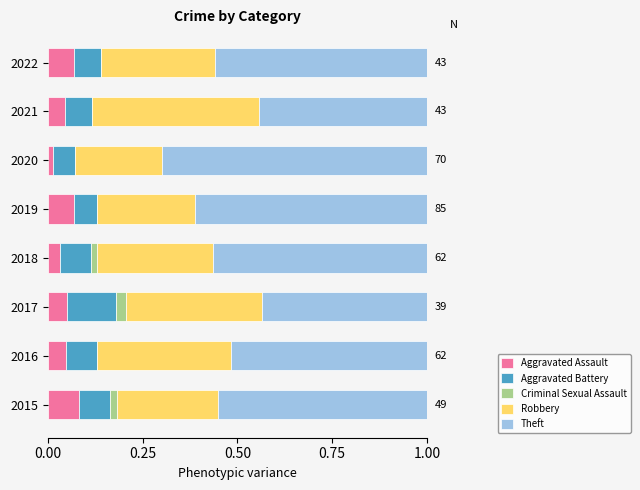

What is the total value across all series at 2021?

1.0